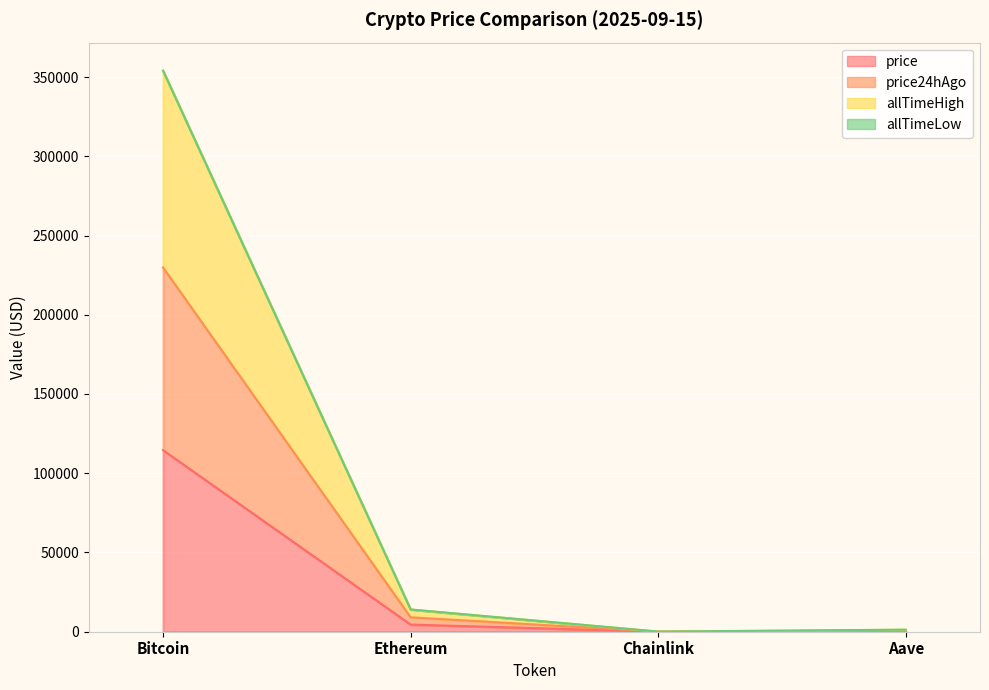

How many interior local valleys does the allTimeHigh series have?

1